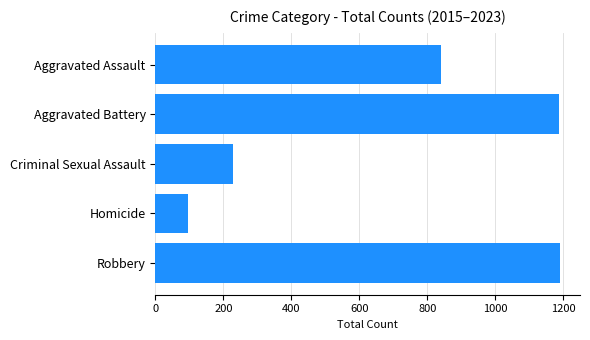

What is the sum of all values?

3542